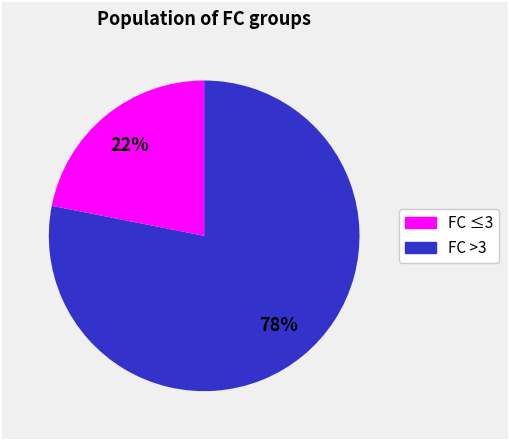

Is there a majority slice in this chart?

Yes